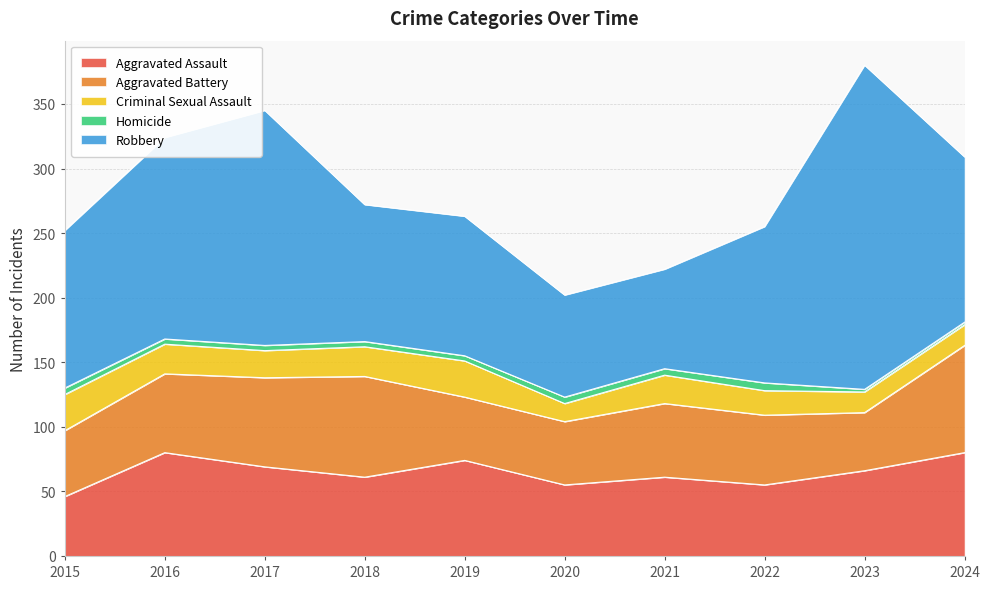

What is the value of the Aggravated Assault point at the 2nd from the left?

80